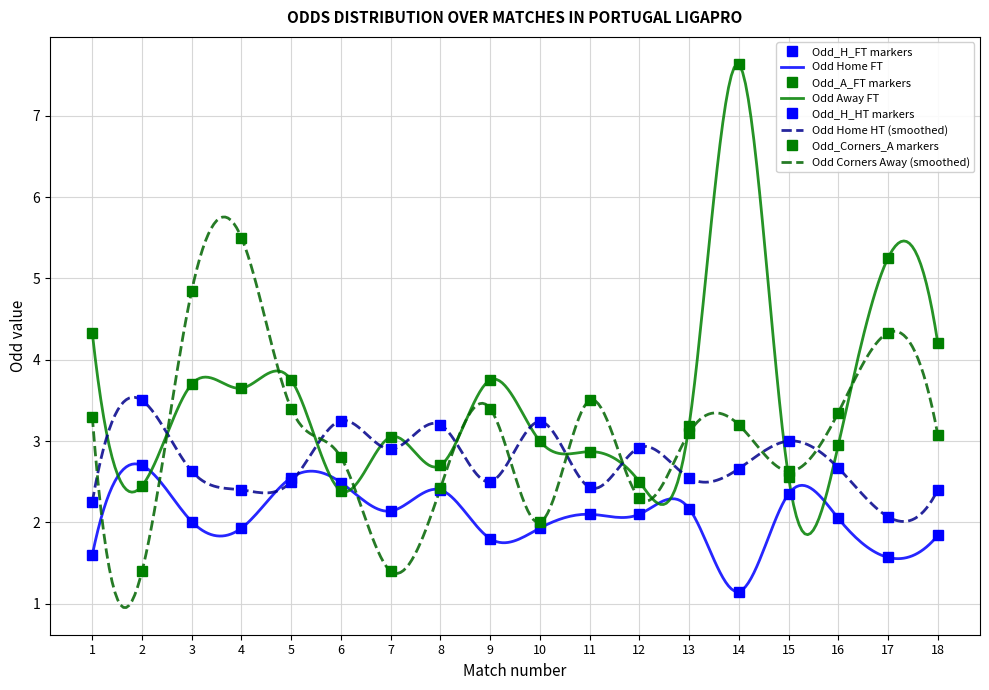

Between 7 and 17, which series saw the biggest shift?

Odd_Corners_A